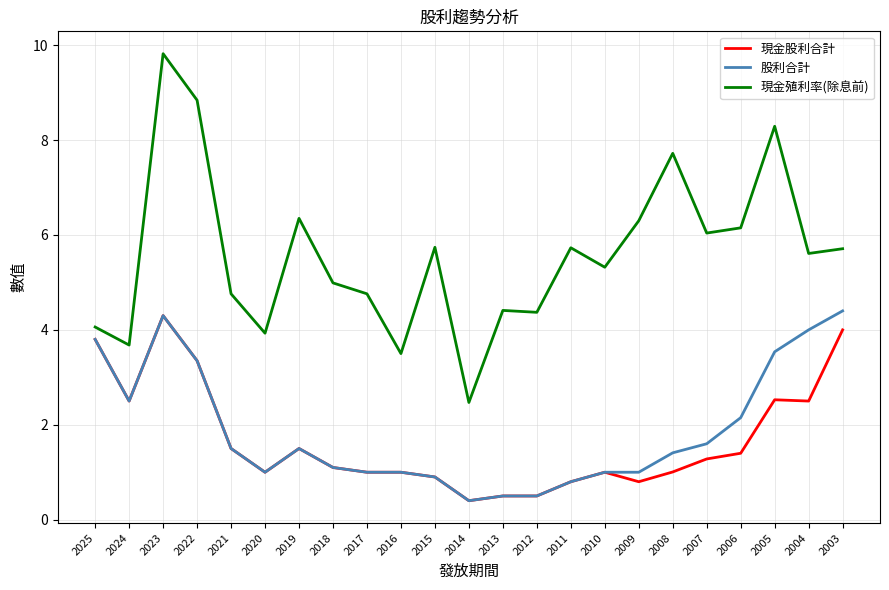

True or false: 現金股利合計 has more than 1 points higher than both neighbors.

True